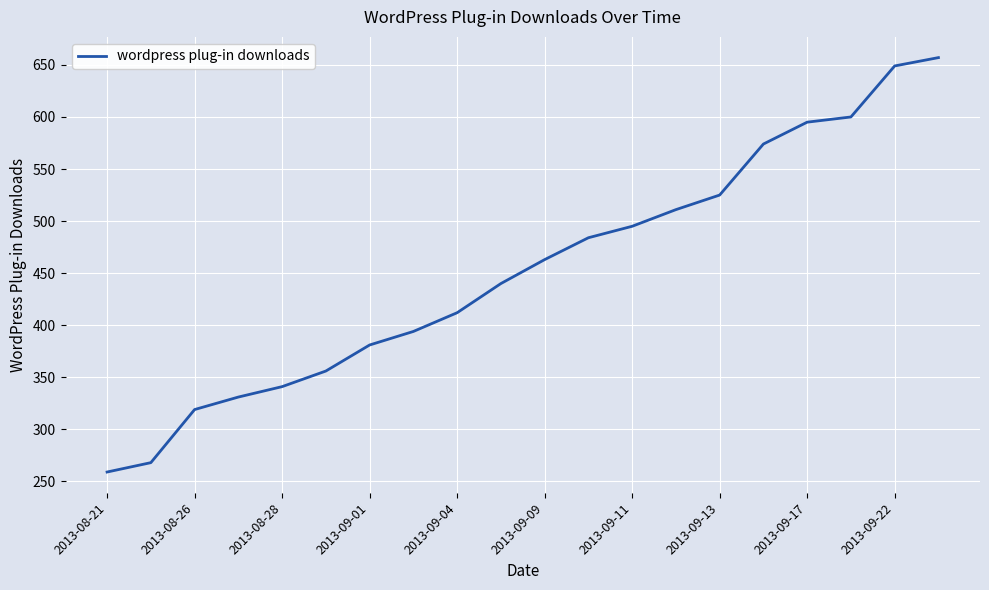

What is the maximum value shown in the chart?

657